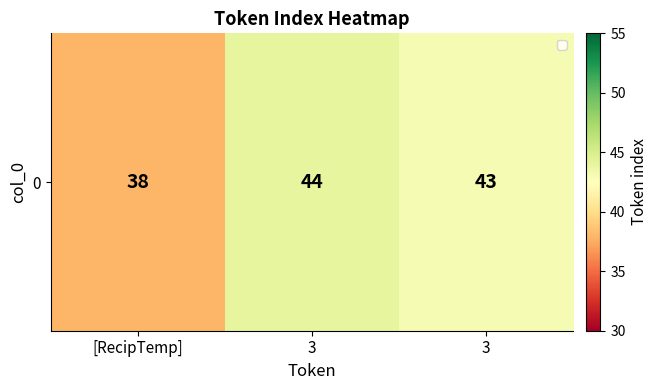

Is it true that the value at [RecipTemp] is 38?

True